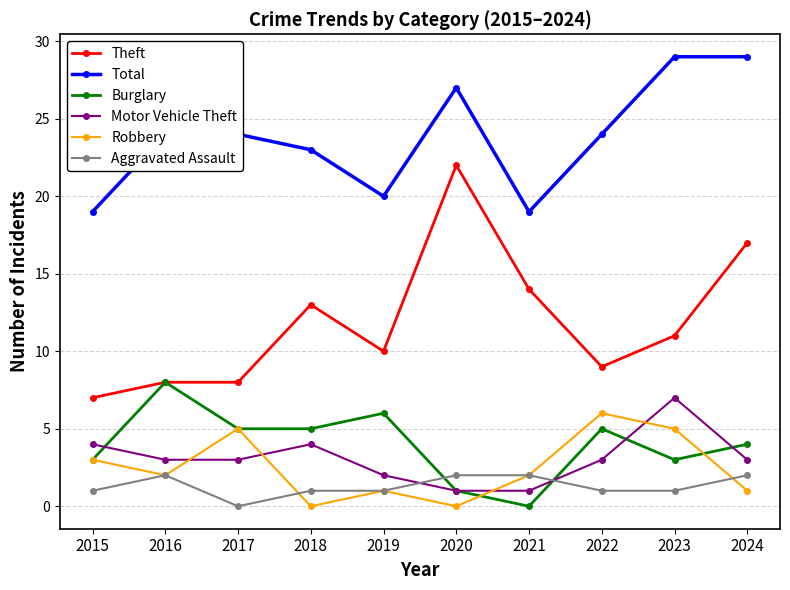

What is the difference between the Motor Vehicle Theft values at 2015 and 2019?

2